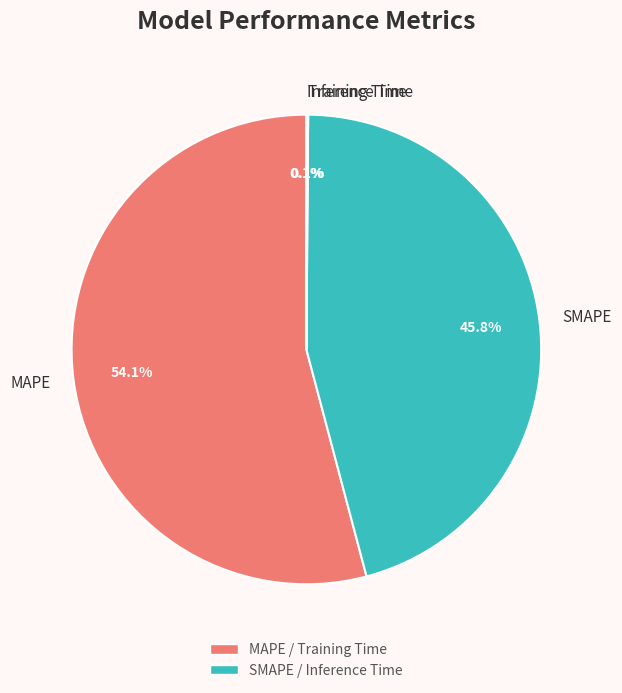

What is the largest slice in the pie chart?

MAPE